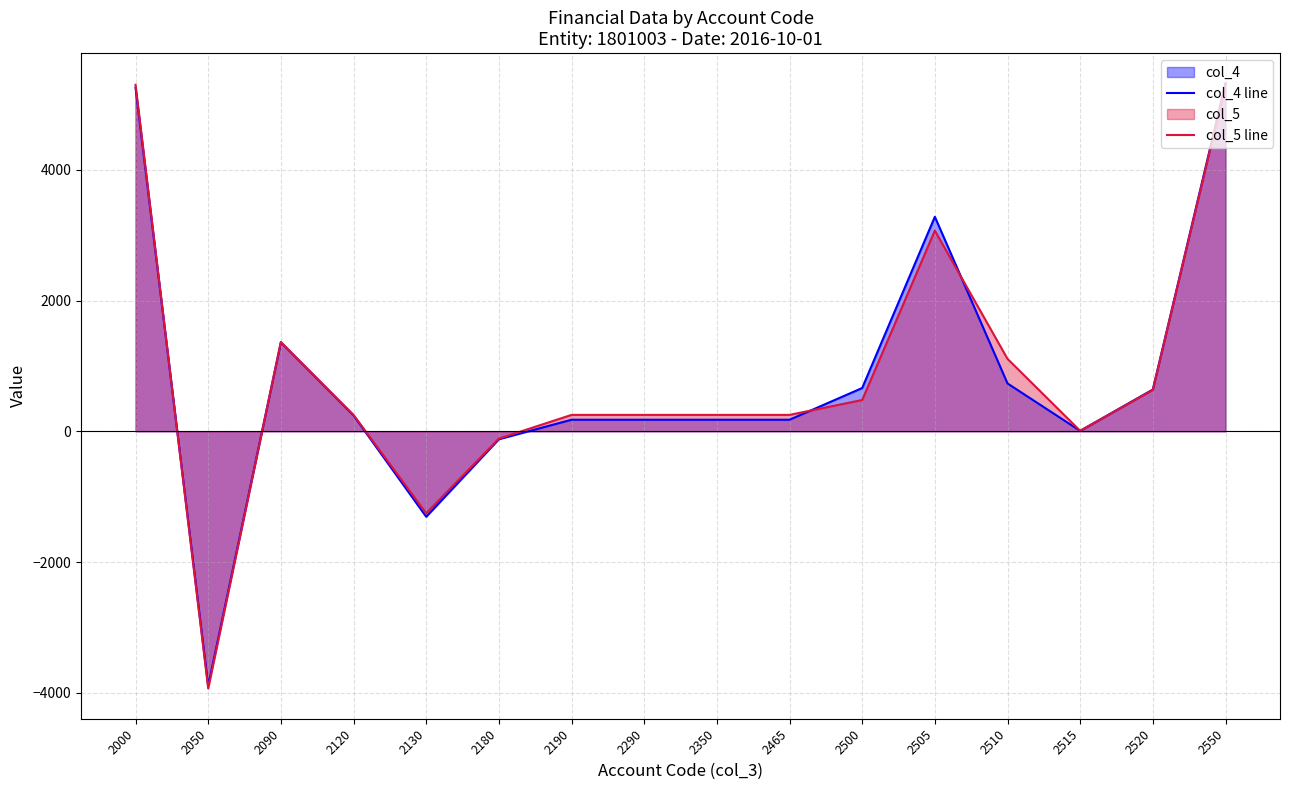

How many values in col_4 line are above zero?

13